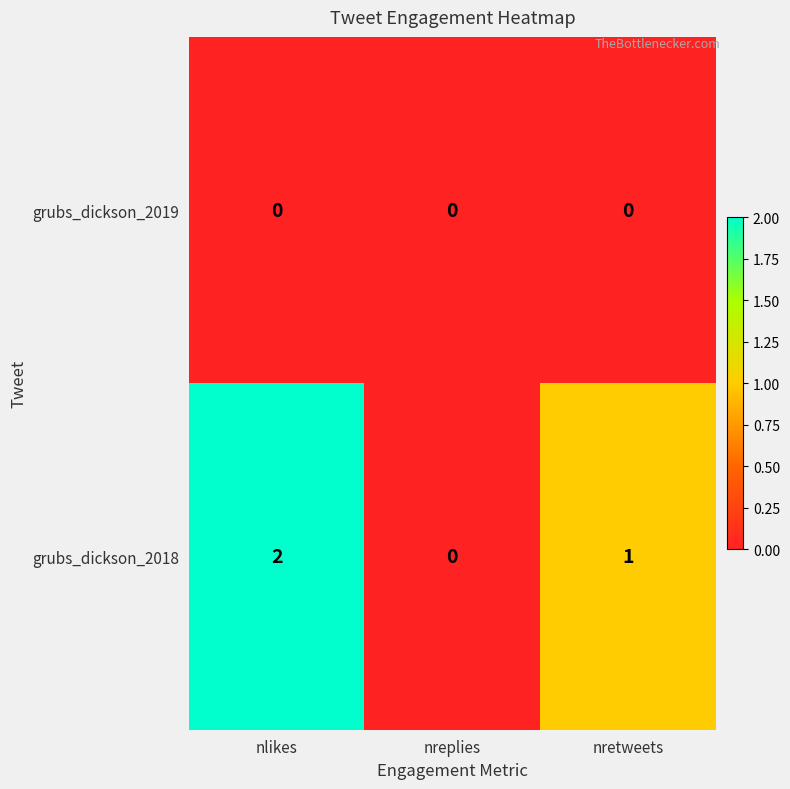

Which category has the highest value across all series?

nlikes